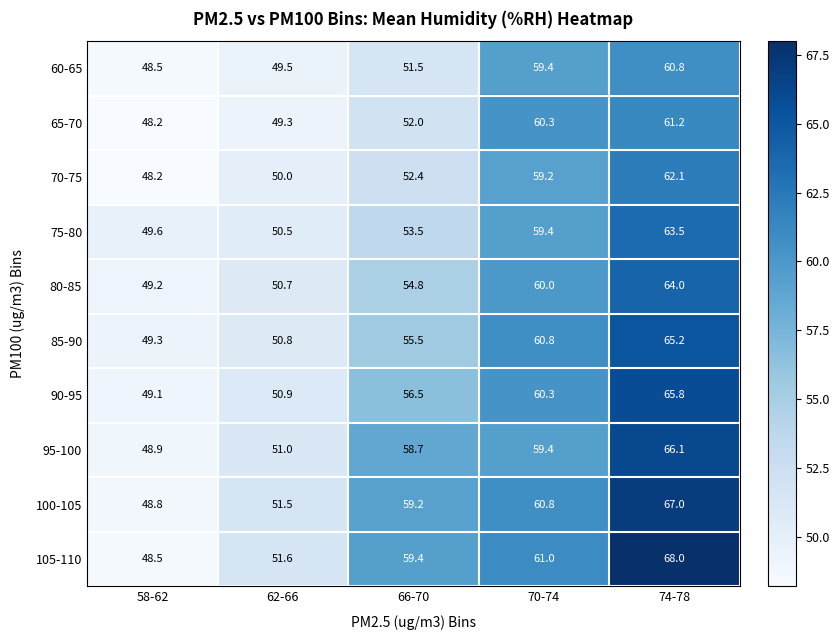

What is the maximum value shown in the chart?

68.0